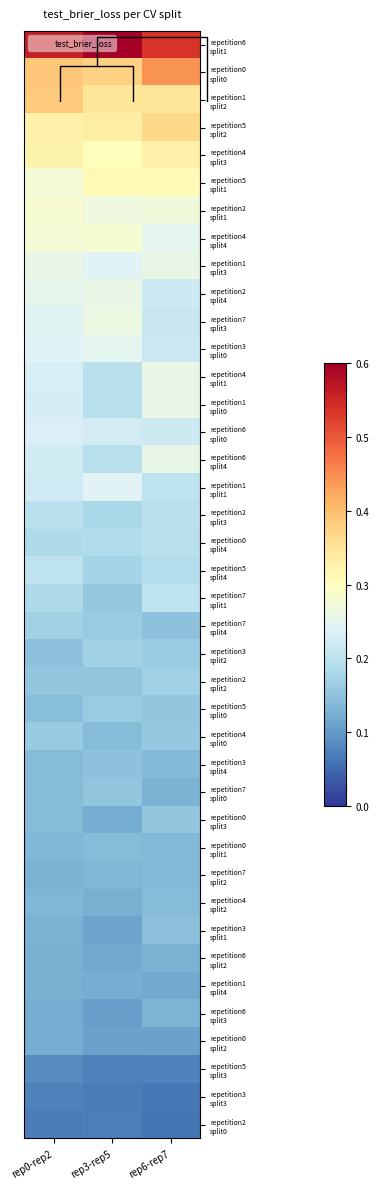

Is the value of repetition1 split0 at rep0-rep2 greater than the value of repetition2 split3 at rep6-rep7?

Yes